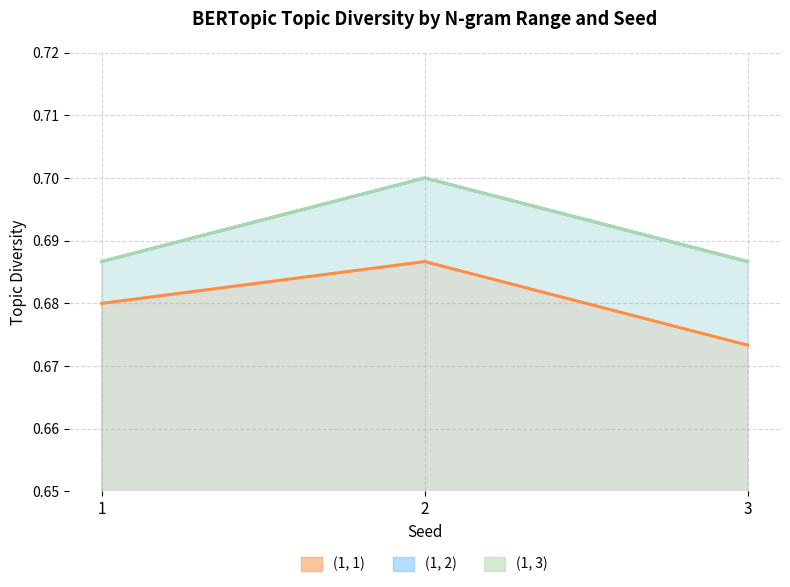

What value does the (1, 3) series have at 1?

0.7